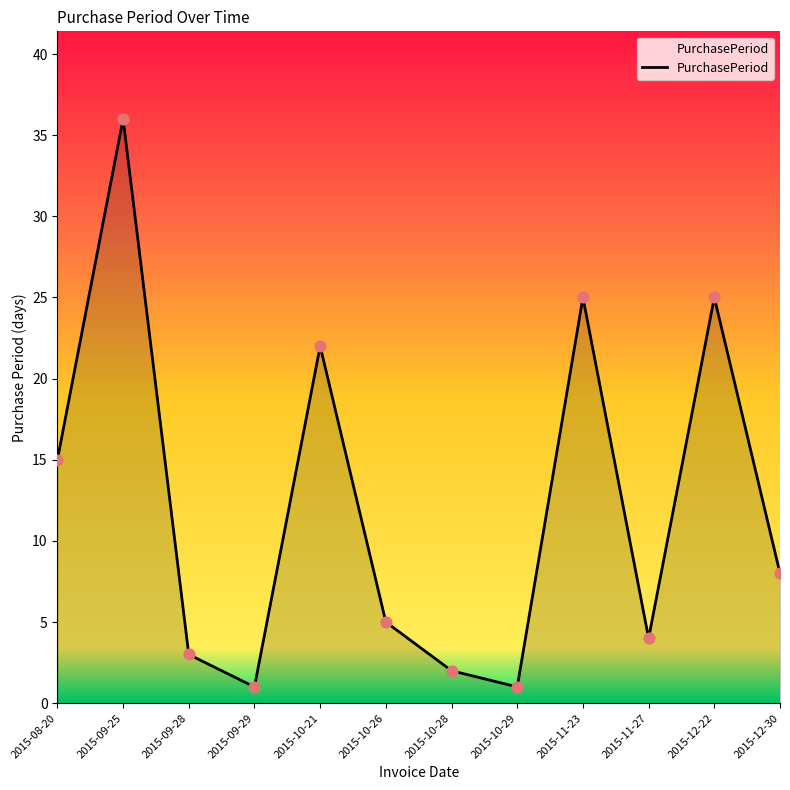

Between 2015-10-26 and 2015-12-22, which is larger?

2015-12-22